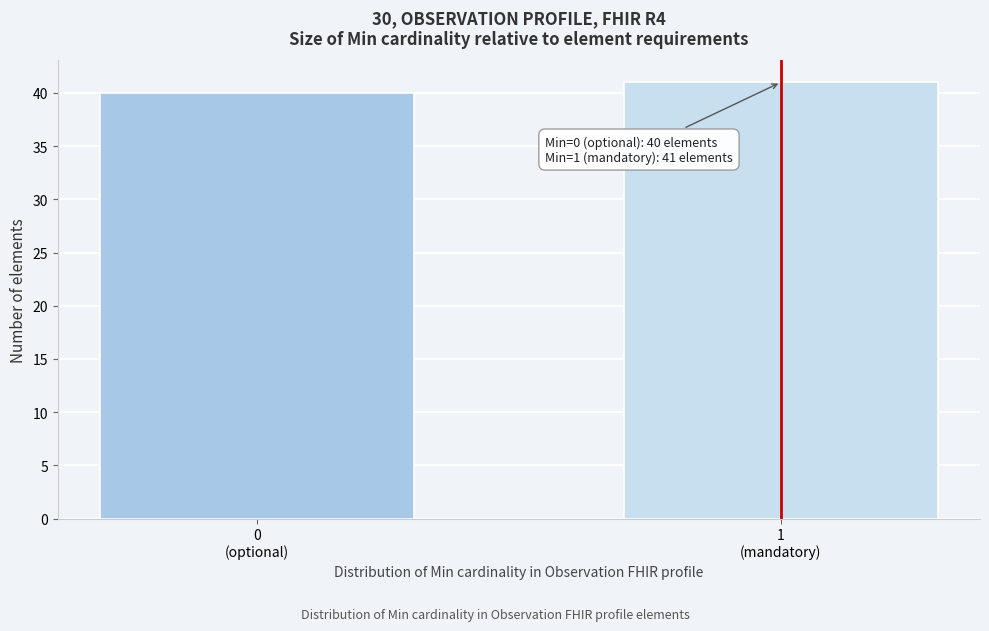

Reading left to right, what are all the values shown in this chart?

40	41